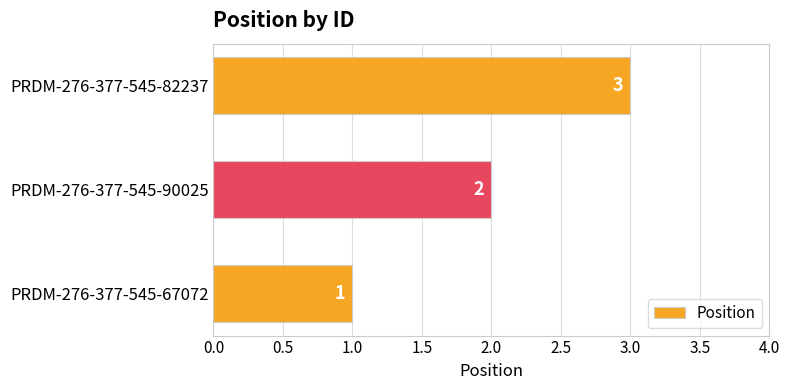

List the labels in order of value, largest first.

PRDM-276-377-545-82237, PRDM-276-377-545-90025, PRDM-276-377-545-67072